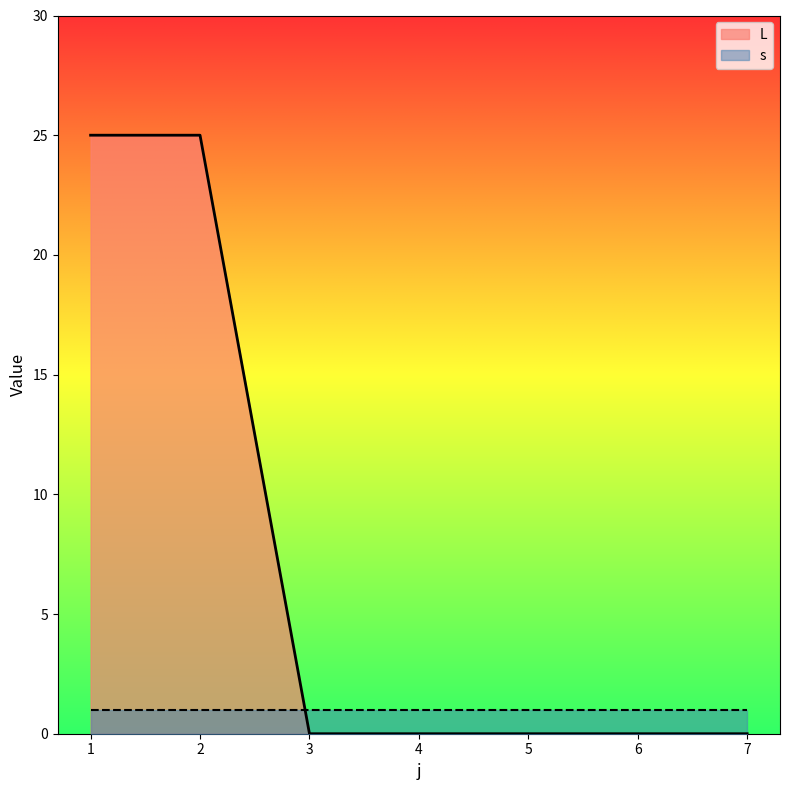

True or false: the data has more than 2 interior local peaks.

False